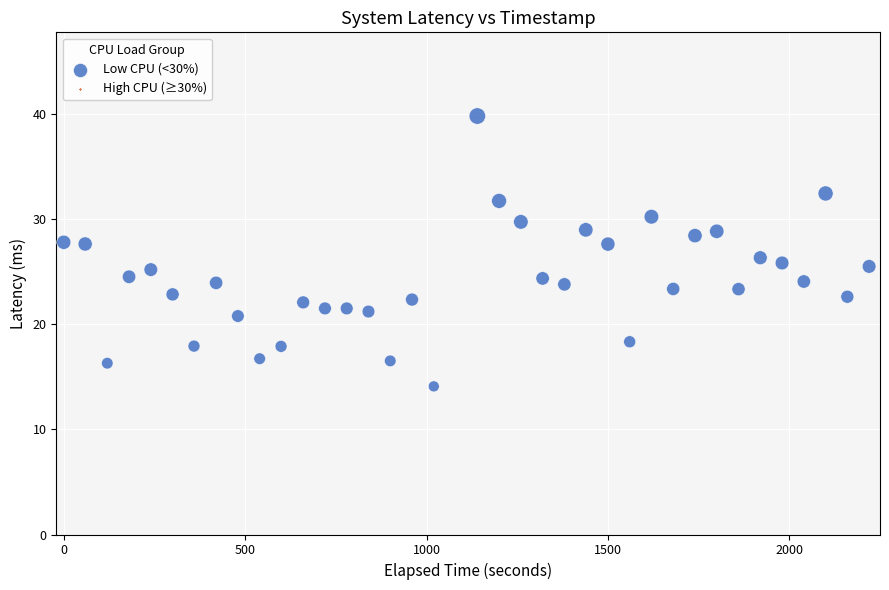

What is the range of Y values (max minus min)?

25.7